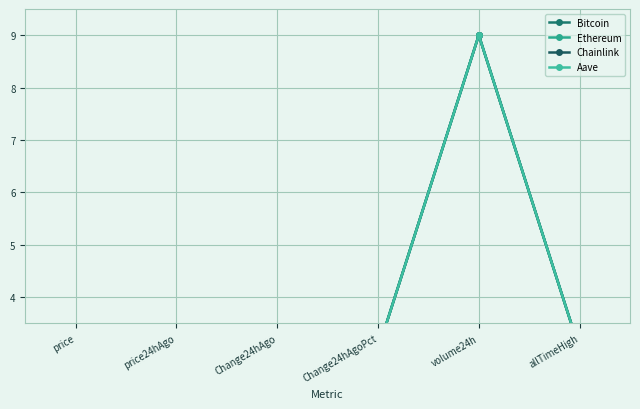

What is the sum of the Aave values at volume24h and Change24hAgo?

12.0